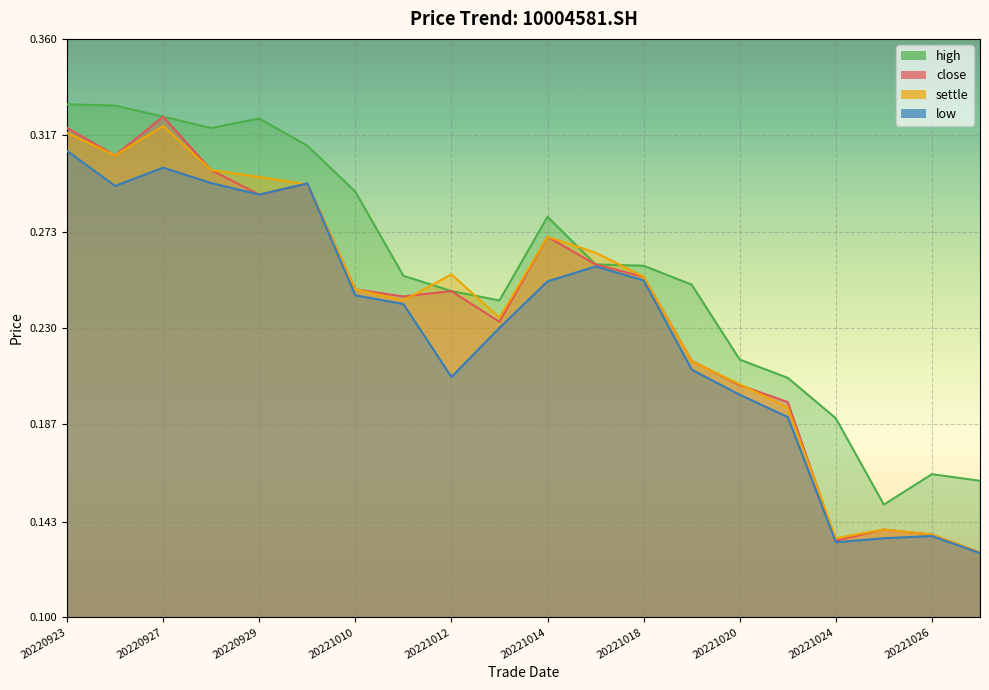

The close series shows 0.2 at 20221010. True or false?

True